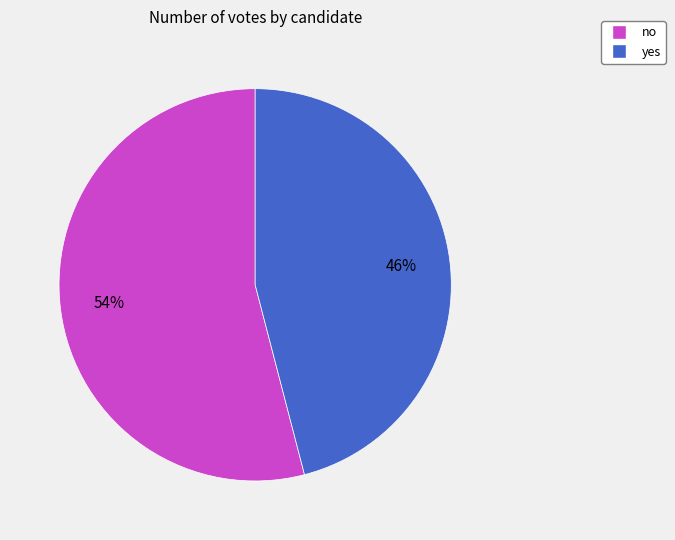

Is there a majority slice in this chart?

Yes